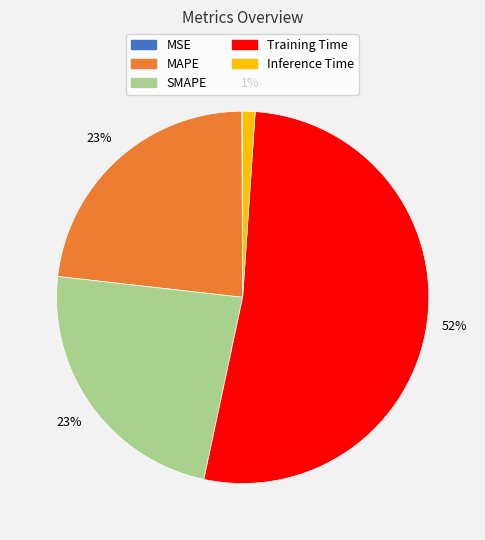

To the nearest percent, what is the difference between the Training Time and MAPE slice percentages?

29%